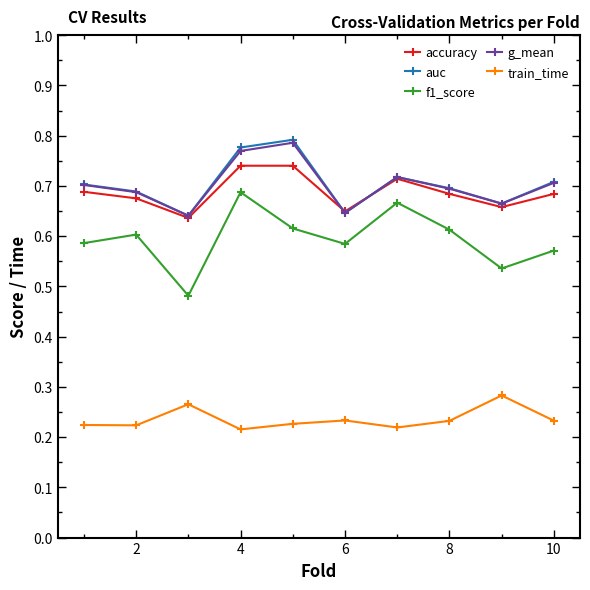

How many accuracy values are between 0 and 1?

10